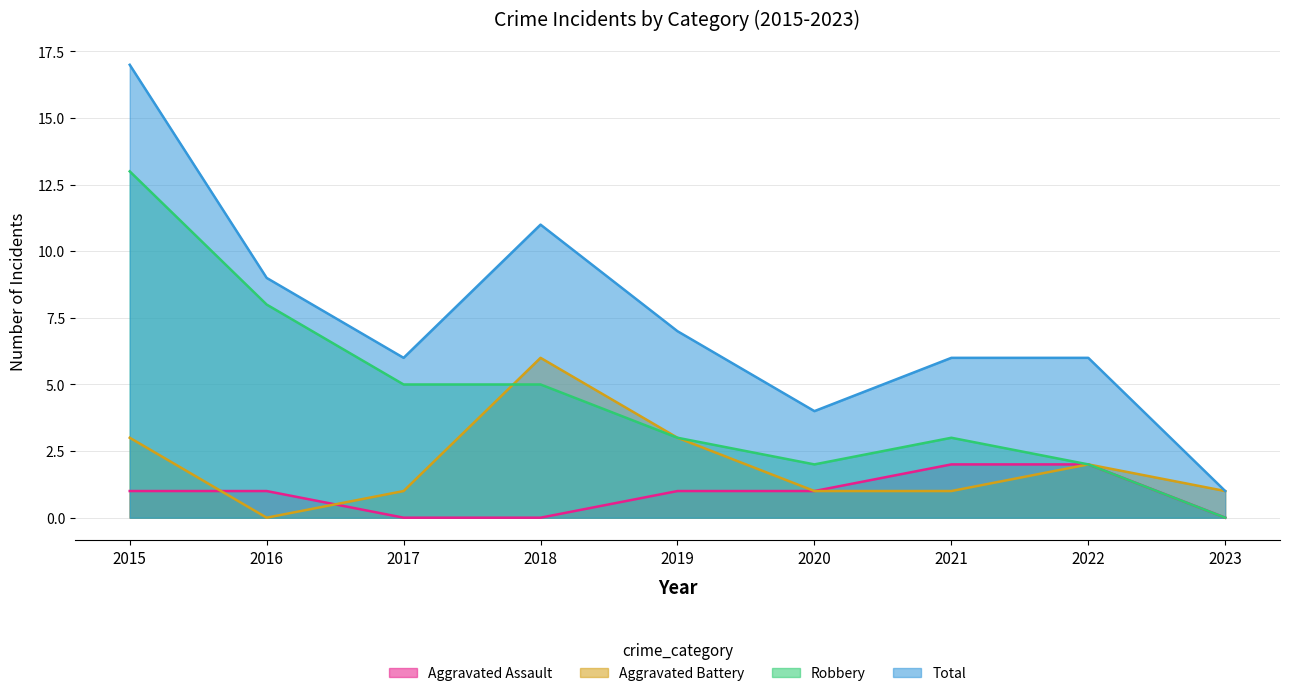

What is the value of the Aggravated Assault point at the 1st from the left?

1